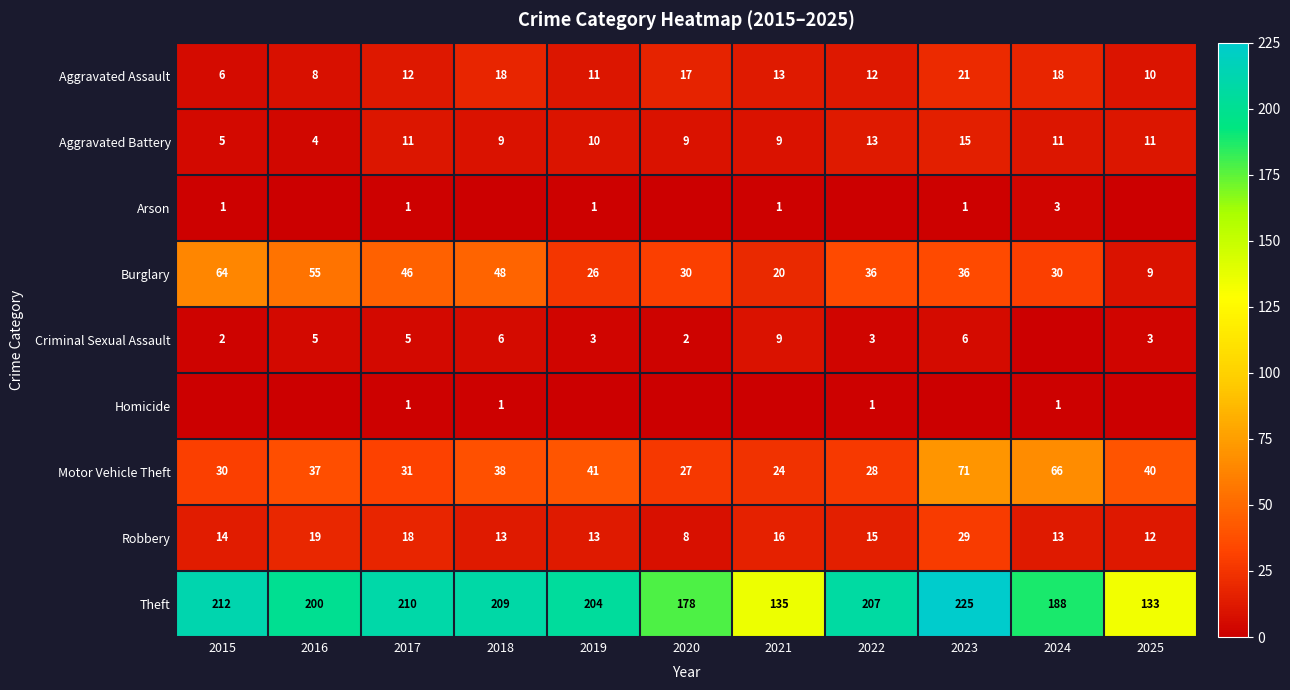

What is the sum of the Burglary values at 2022 and 2015?

100